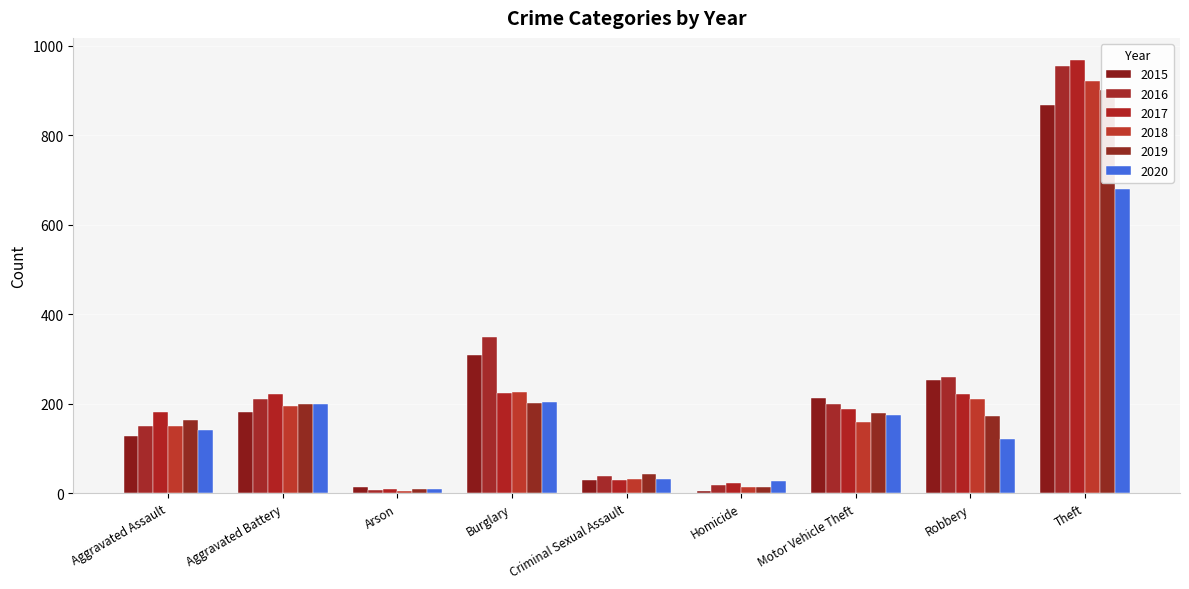

At which category is the sum across all series the highest?

Theft